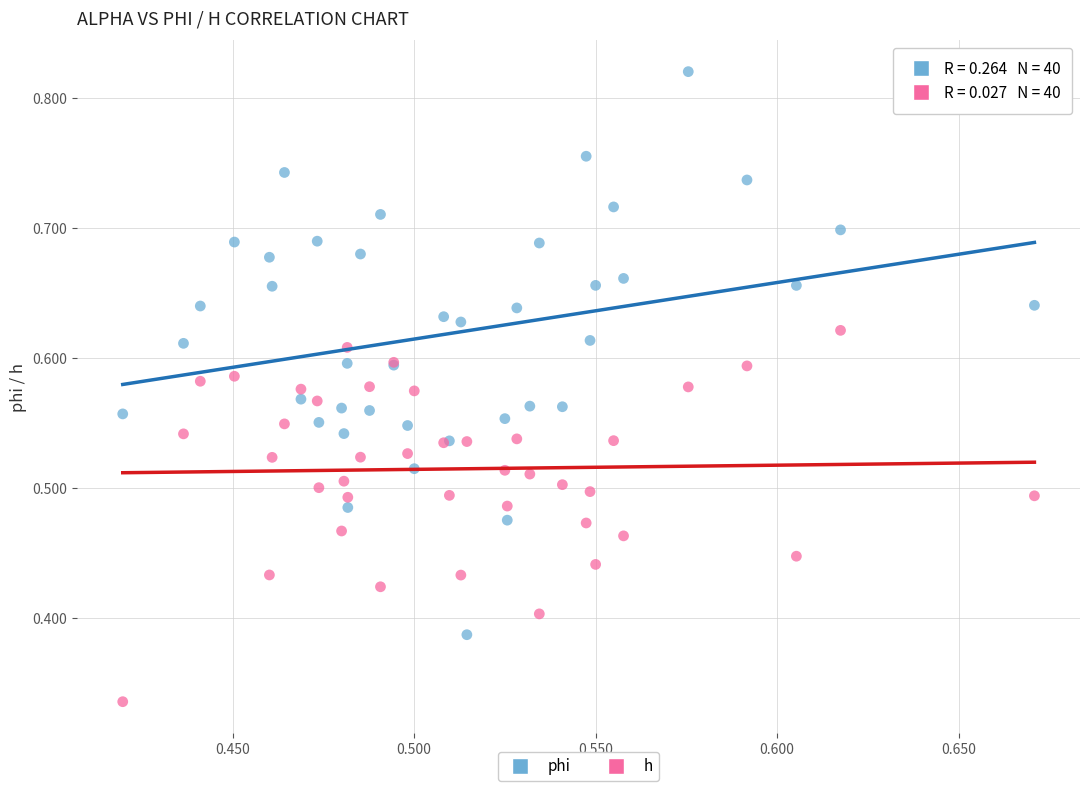

Which series has the largest Y range (max minus min)?

phi